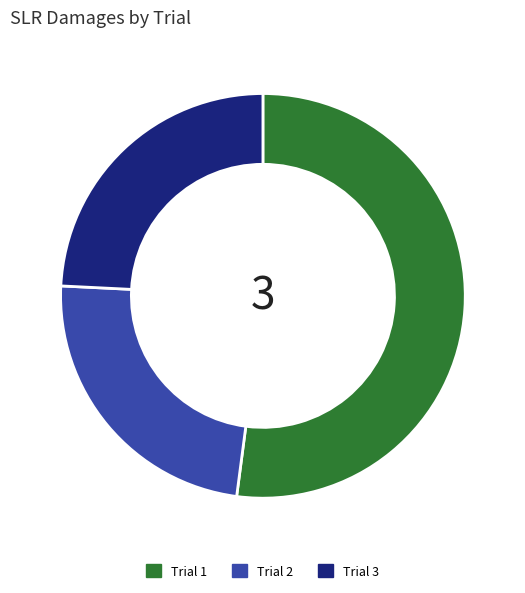

True or false: Trial 2 accounts for 24% of the total.

True